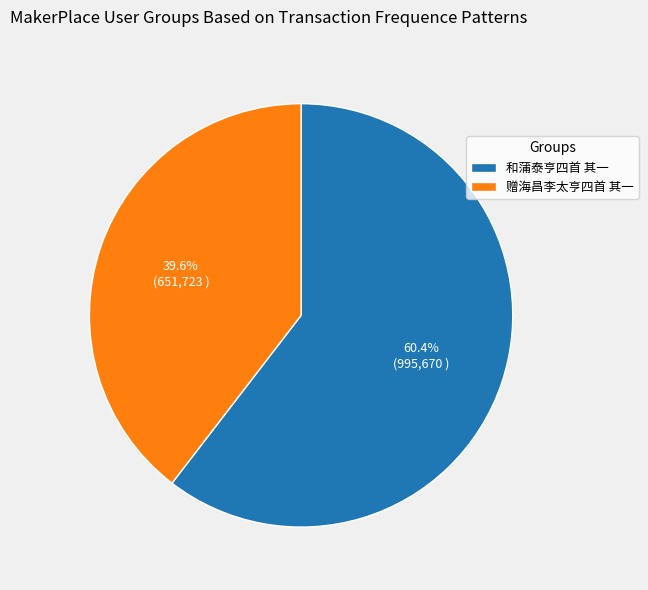

Rank the categories by value from lowest to highest.

赠海昌李太亨四首 其一, 和蒲泰亨四首 其一